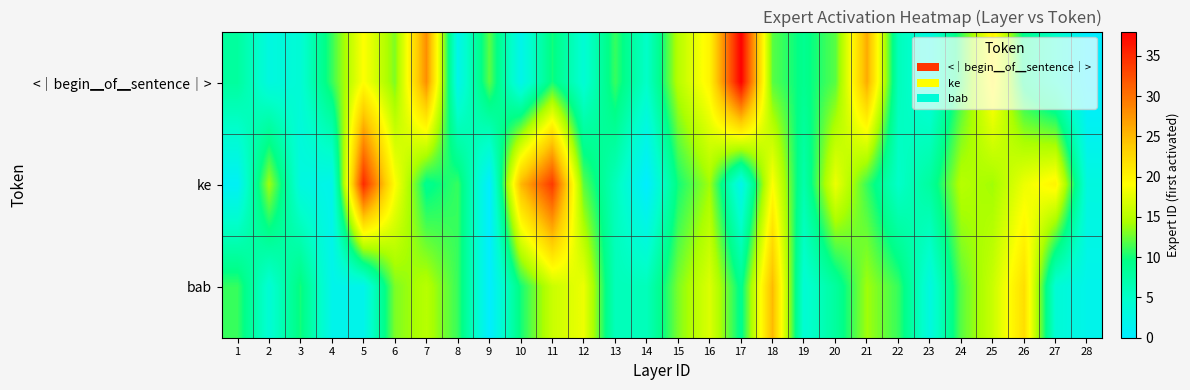

At how many categories does at least one series exceed 2?

28